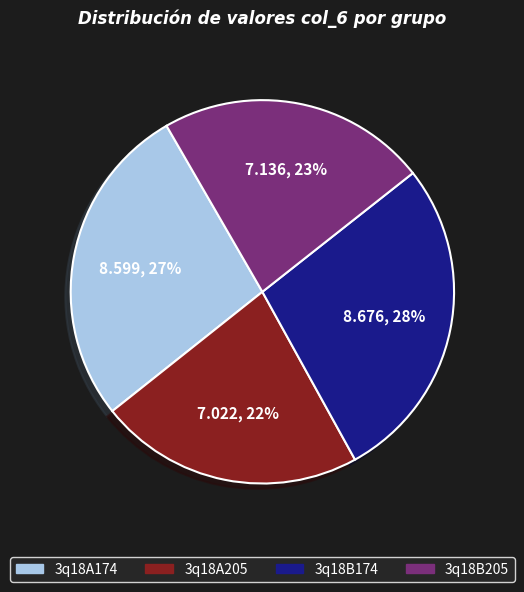

Between 3q18B205 and 3q18A174, which is larger?

3q18A174